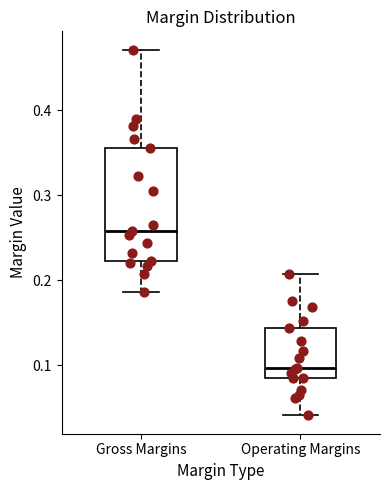

Reading left to right, transcribe this box plot: for each box, give where its median line is, the range the box spans, and where its two whiskers end, as read against the y-axis. The values are not printed on the chart, so give them approximately, as read against the axis.

Gross Margins: median 0.26, box 0.22 to 0.36, whiskers 0.19 to 0.47
Operating Margins: median 0.10, box 0.09 to 0.14, whiskers 0.04 to 0.21